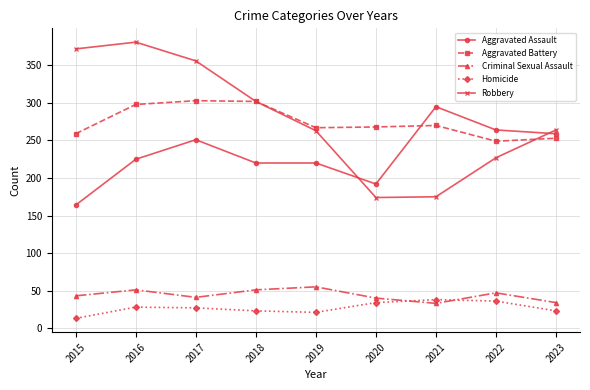

Where does the Aggravated Battery series first go above 268?

2016